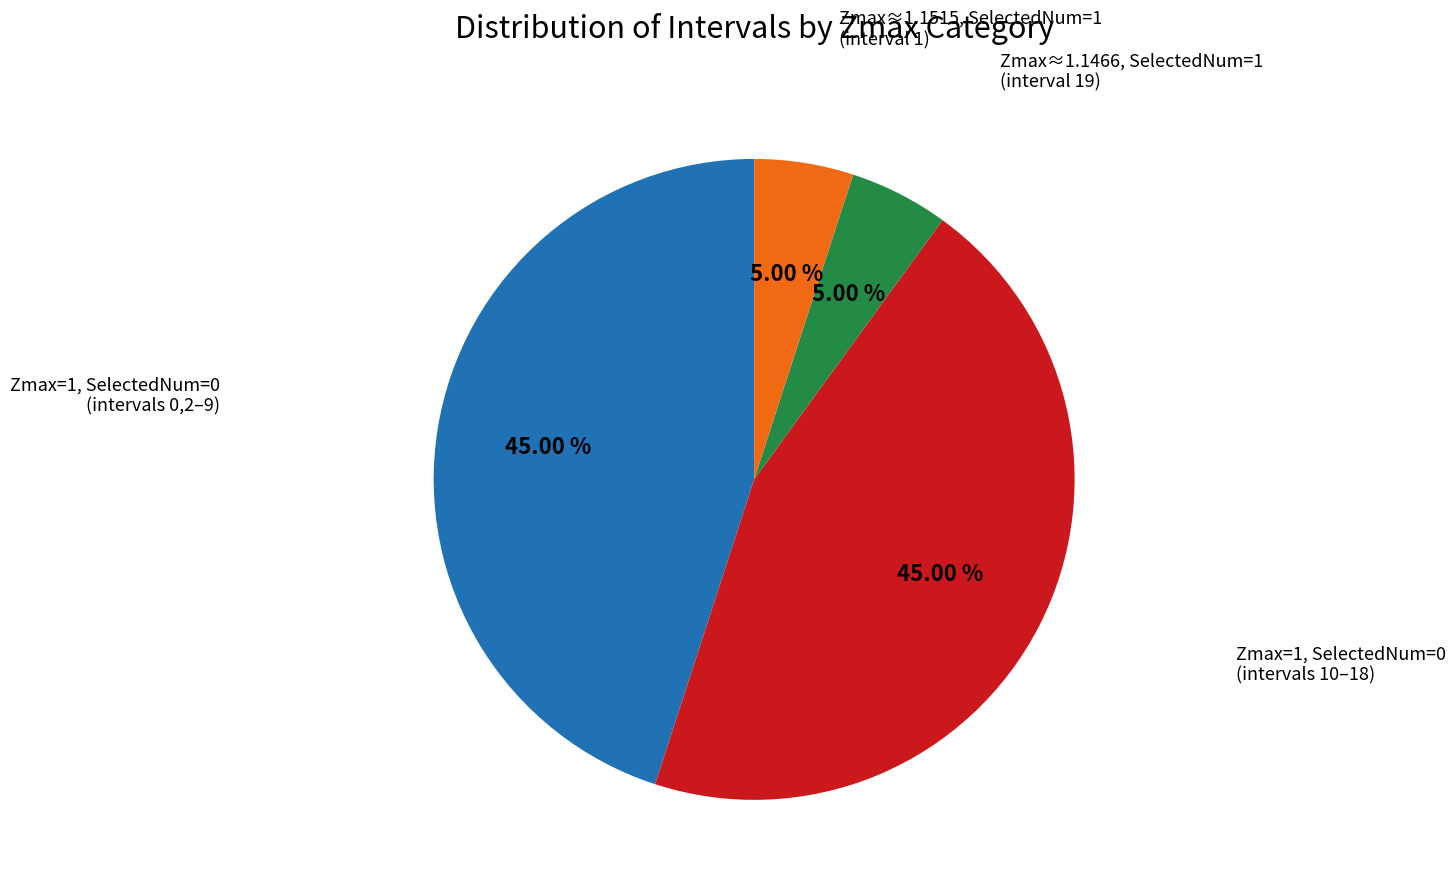

Is there any slice that represents more than half of the pie?

No